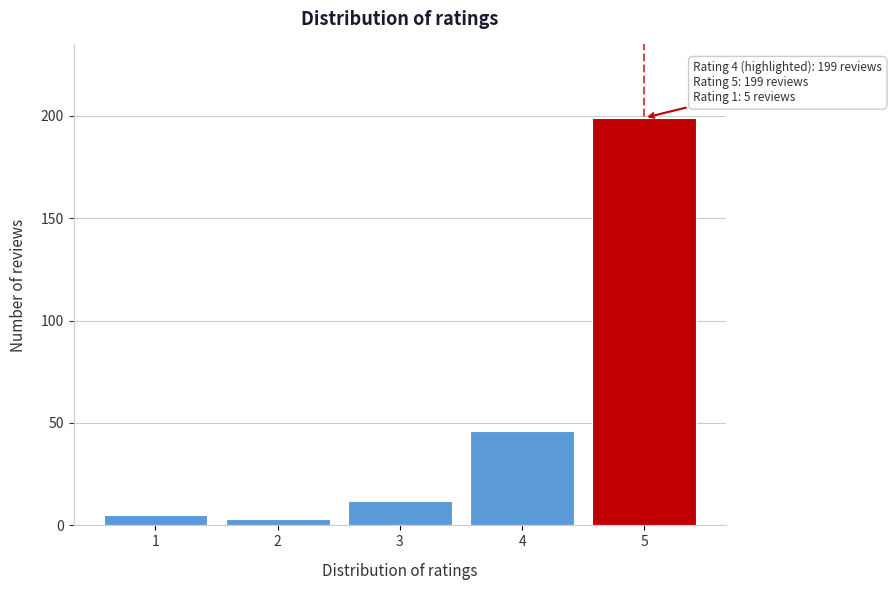

Reading left to right, transcribe all the data shown in this chart.

1=5	2=3	3=12	4=46	5=199